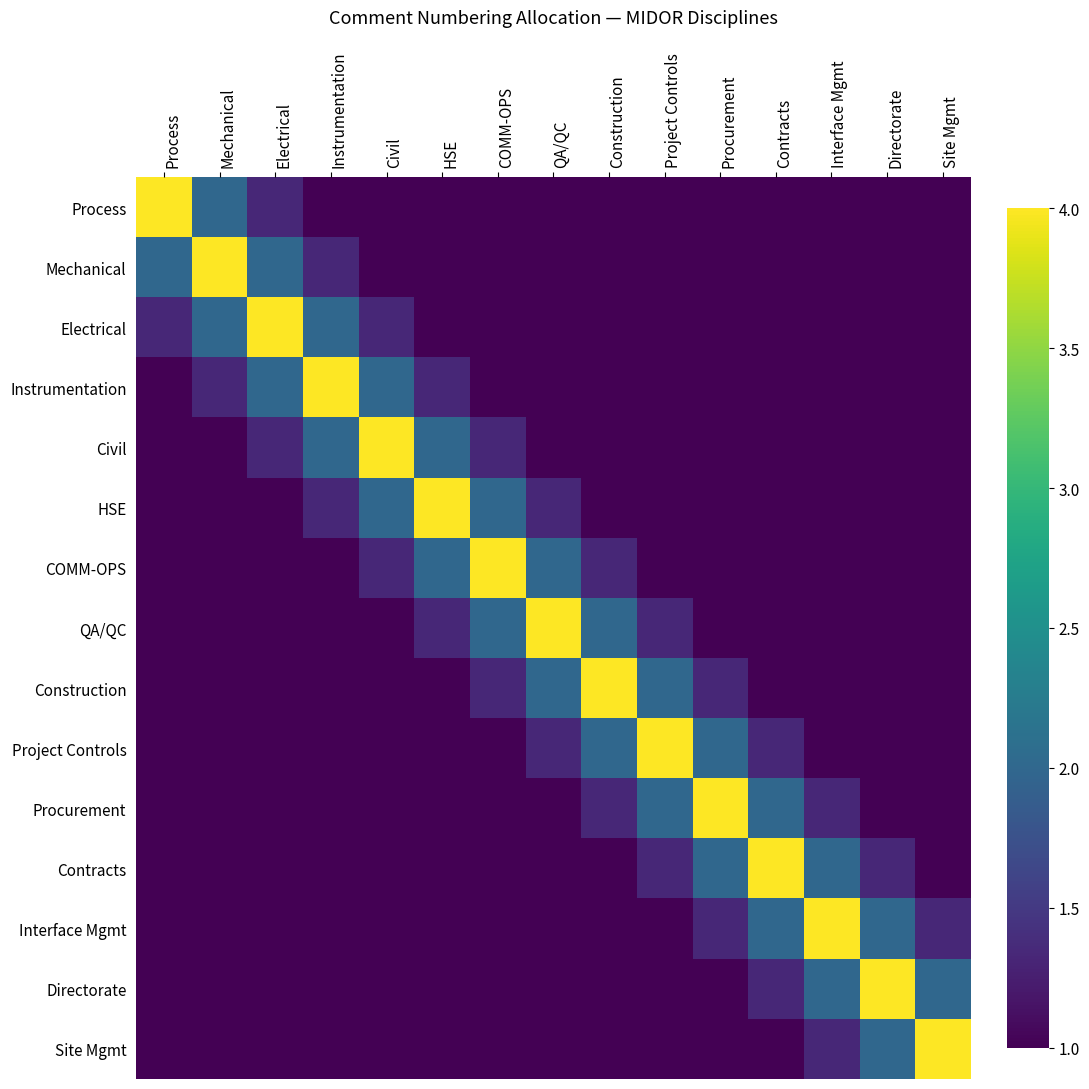

Rank the series by their maximum value, from lowest to highest.

Process, Mechanical, Electrical, Instrumentation, Civil, HSE, COMM-OPS, QA/QC, Construction, Project Controls, Procurement, Contracts, Interface Mgmt, Directorate, Site Mgmt